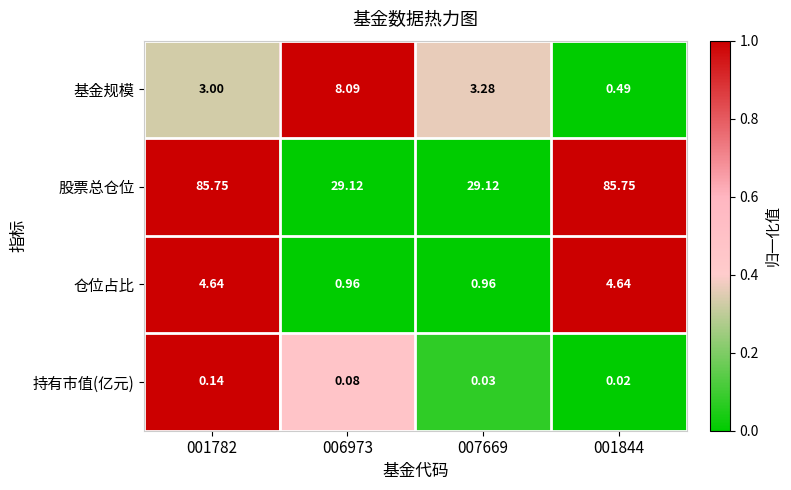

Is the value of 持有市值(亿元) at 006973 greater than the value of 基金规模 at 006973?

No